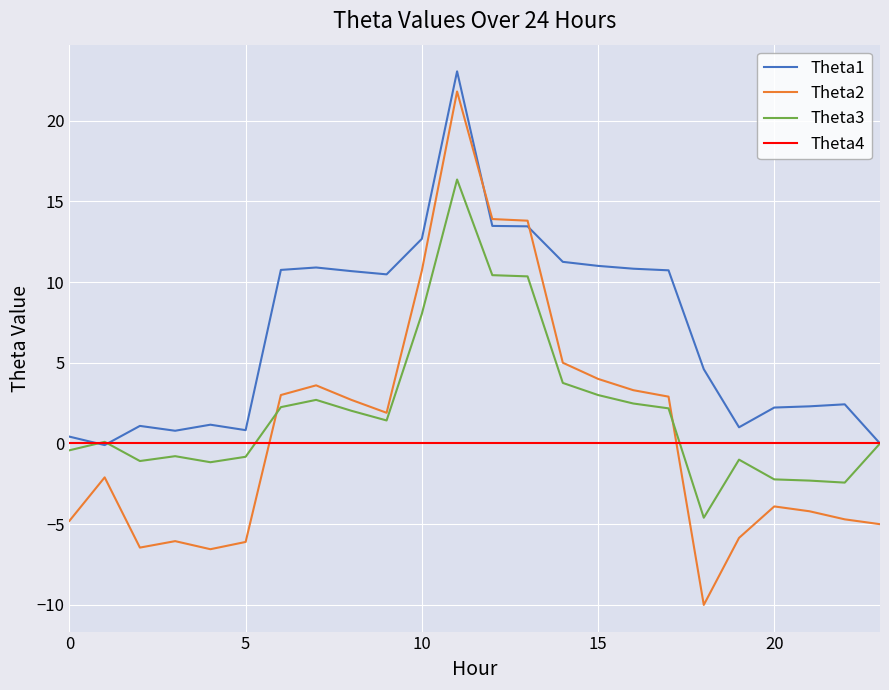

What is the difference between the second highest and second lowest values in the Theta1 series?

13.5